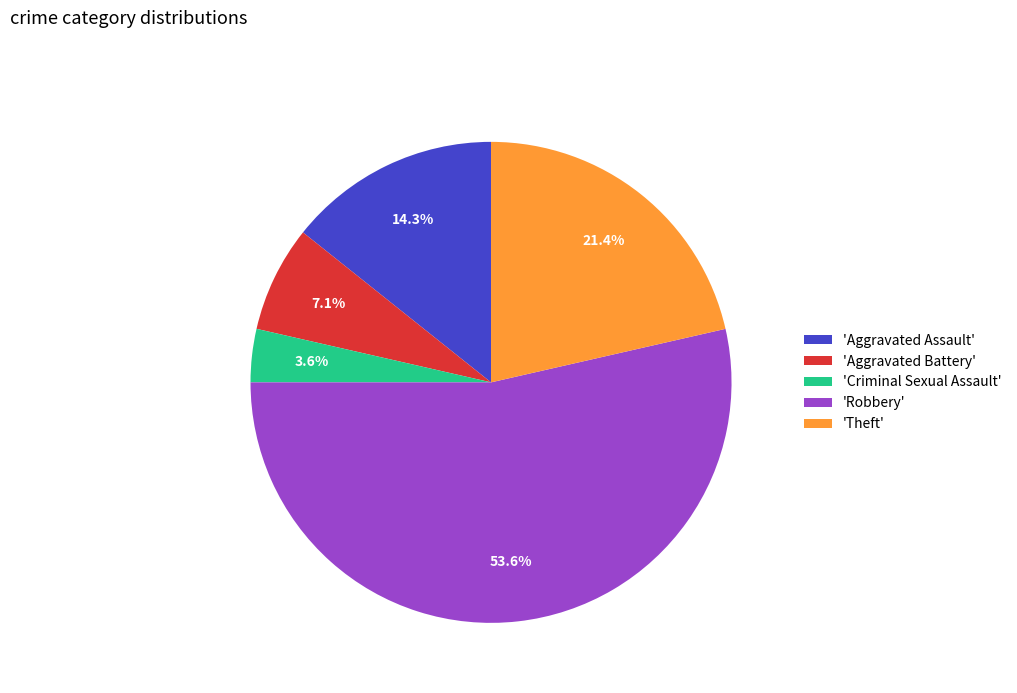

Is 'Robbery' the majority of the pie?

Yes